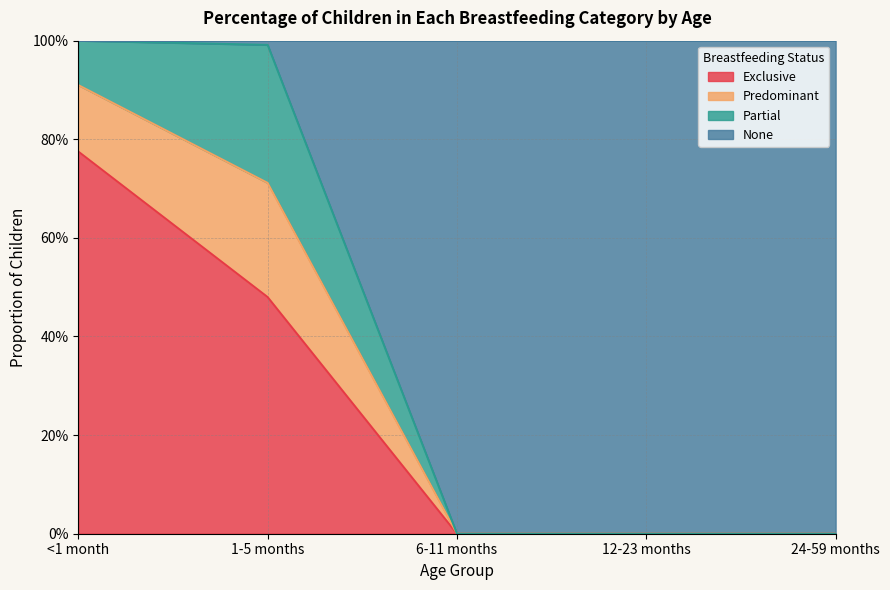

Does the chart display data point markers on the line(s)?

No